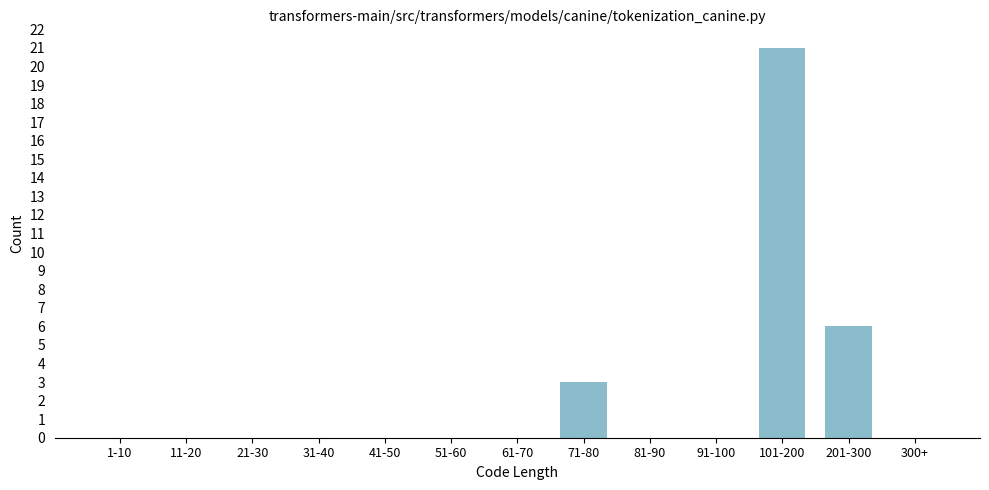

Reading left to right, list all the values displayed in this chart.

1-10=0	11-20=0	21-30=0	31-40=0	41-50=0	51-60=0	61-70=0	71-80=3	81-90=0	91-100=0	101-200=21	201-300=6	300+=0